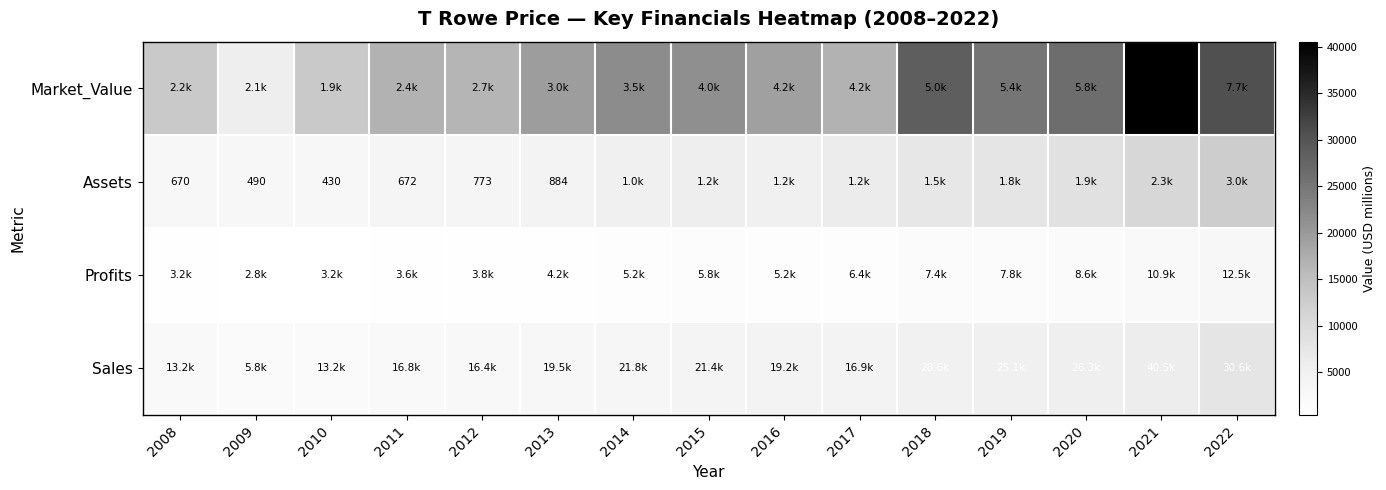

What is the spread (max minus min) of values at 2019?

23273.0